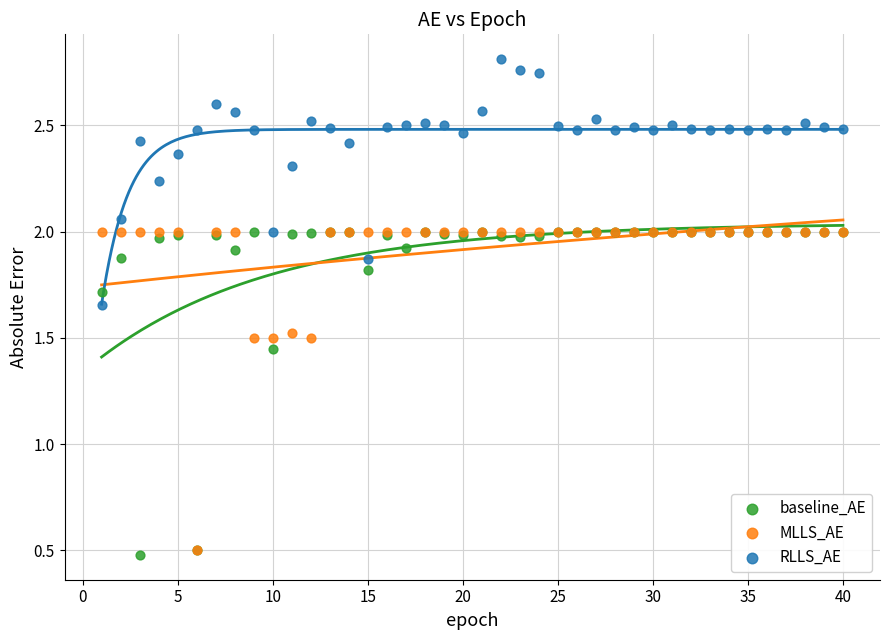

In the MLLS_AE series, what Y value is closest to 1?

0.5